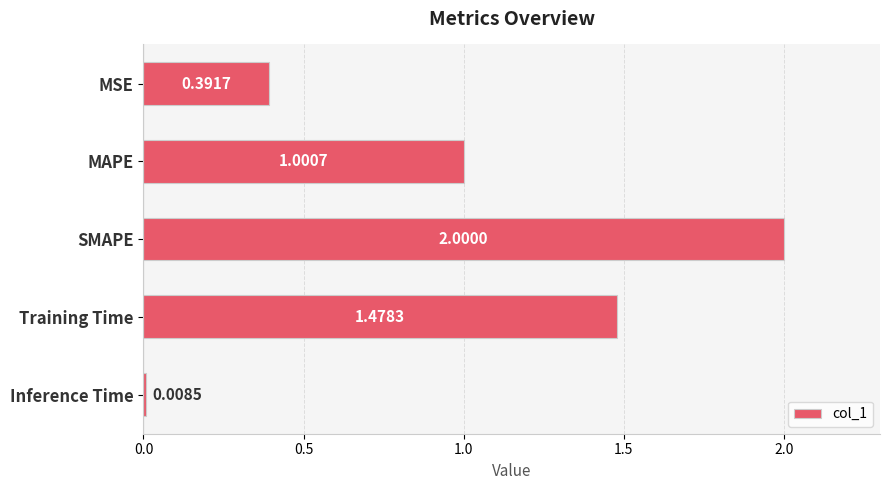

What is the label of the 1st bar from the bottom?

Inference Time